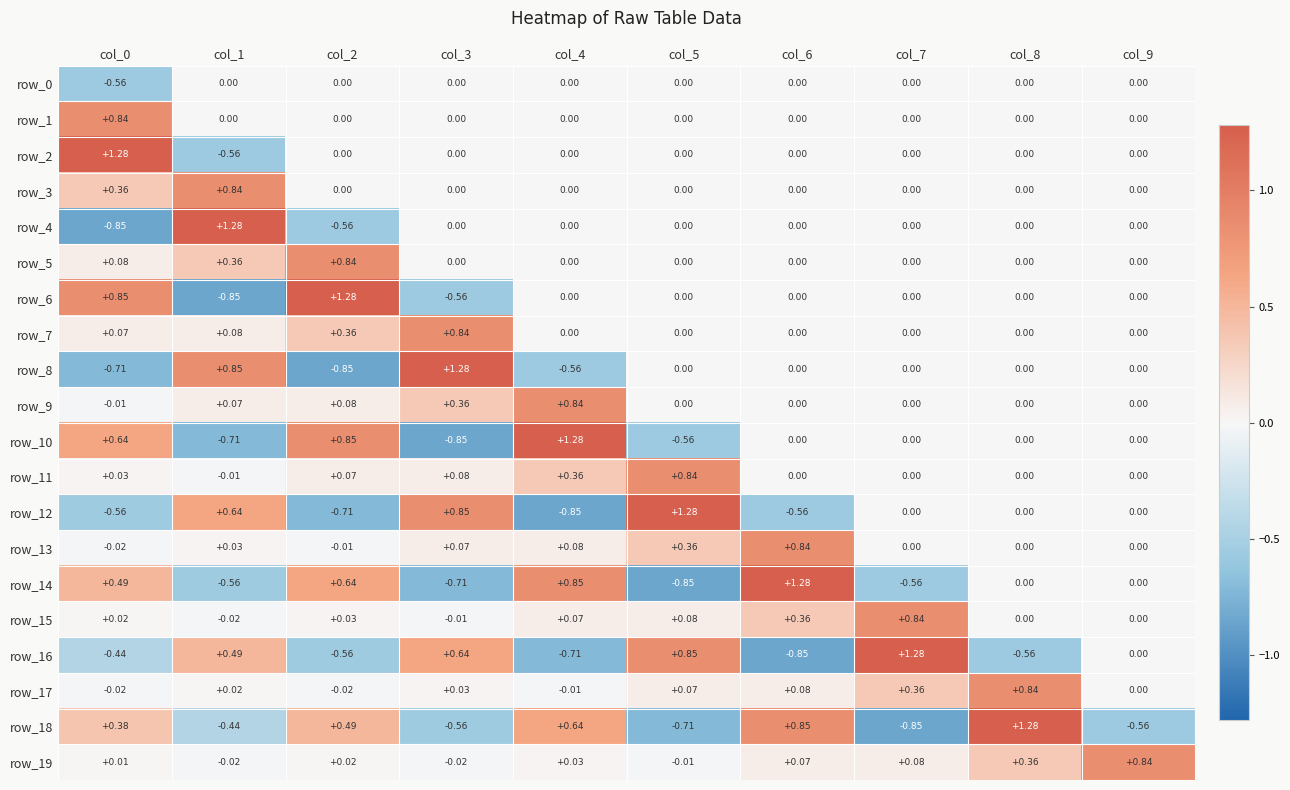

Is the value of row_18 at col_8 greater than the value of row_13 at col_9?

Yes